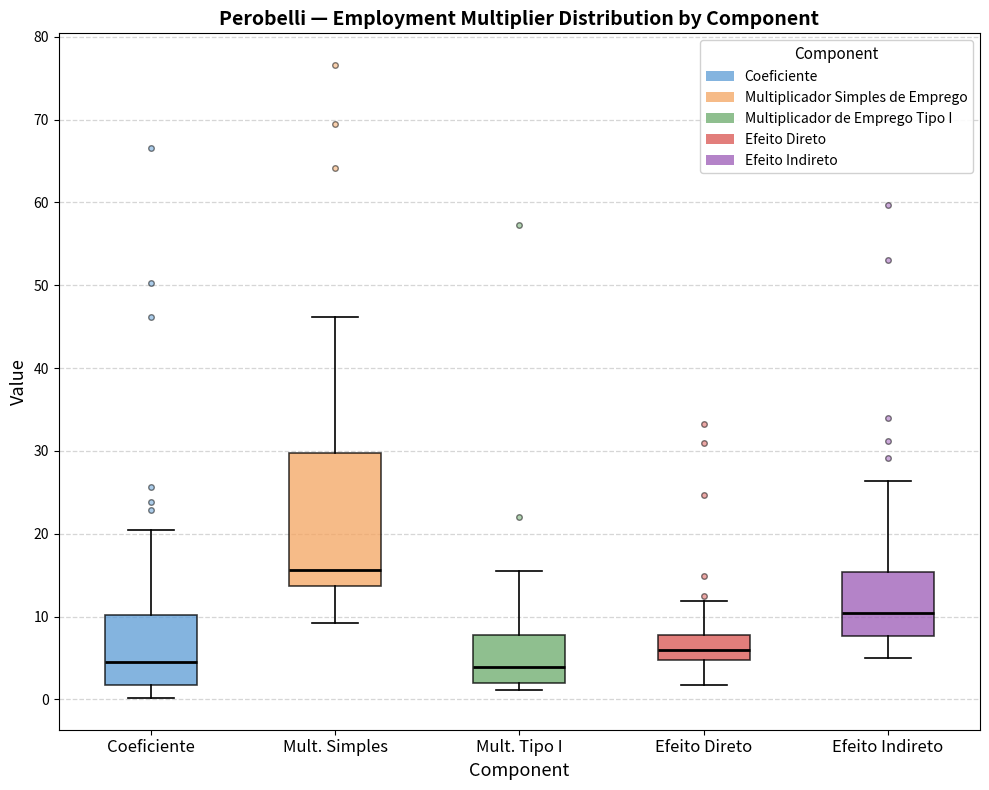

Reading left to right, transcribe this box plot: for each box, give where its median line is, the range the box spans, and where its two whiskers end, as read against the y-axis. The values are not printed on the chart, so give them approximately, as read against the axis.

Coeficiente: median 5, box 2 to 10, whiskers 0 to 20
Mult. Simples: median 16, box 14 to 30, whiskers 9 to 46
Mult. Tipo I: median 4, box 2 to 8, whiskers 1 to 15
Efeito Direto: median 6, box 5 to 8, whiskers 2 to 12
Efeito Indireto: median 10, box 8 to 15, whiskers 5 to 26